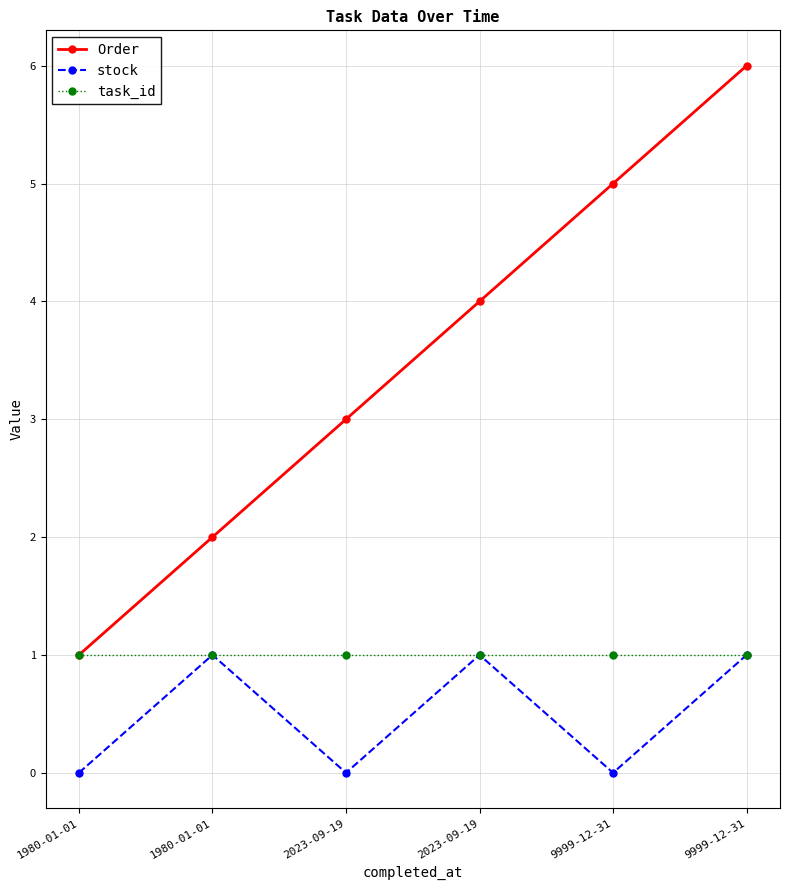

Which series has the largest total across all categories?

Order